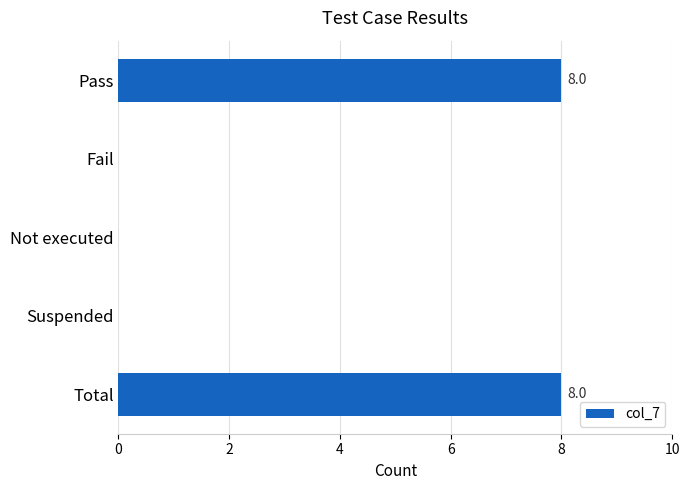

What is the greatest value displayed?

8